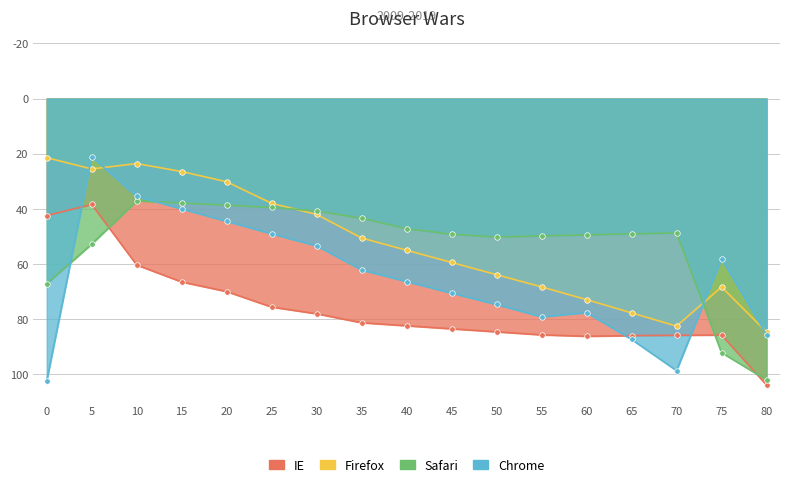

What is the sum of all Chrome values?

1107.1